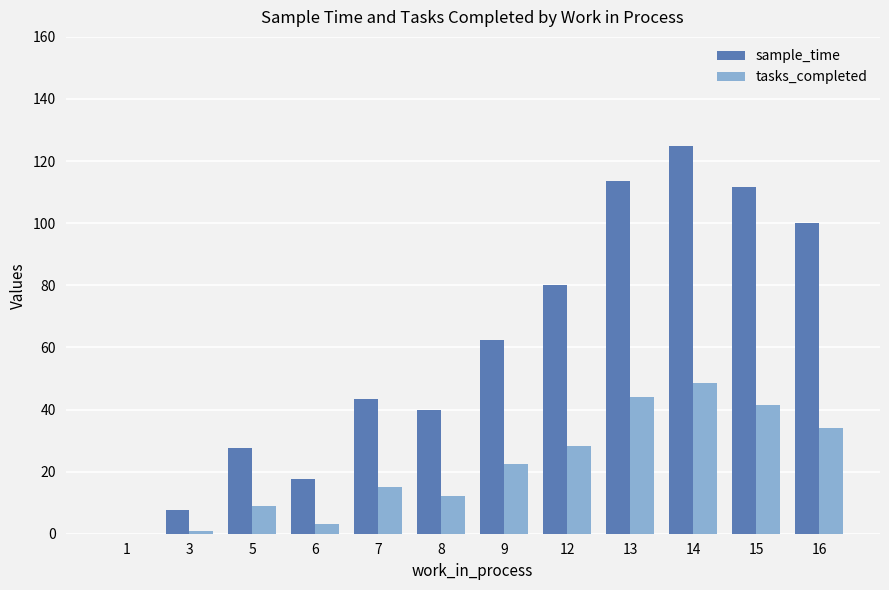

Count the number of data series in this chart.

2